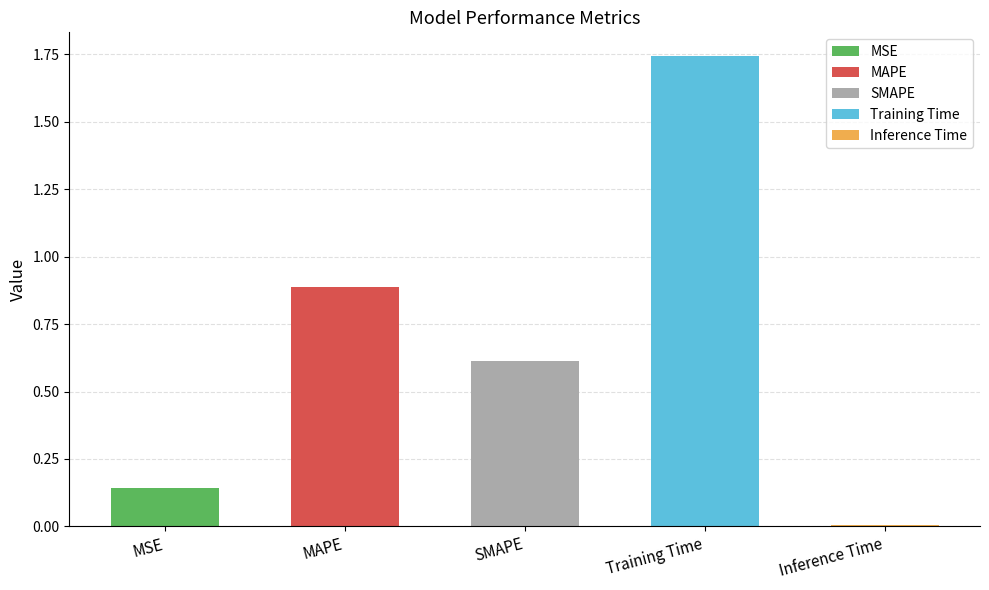

What is the difference between the maximum and second lowest values?

1.6